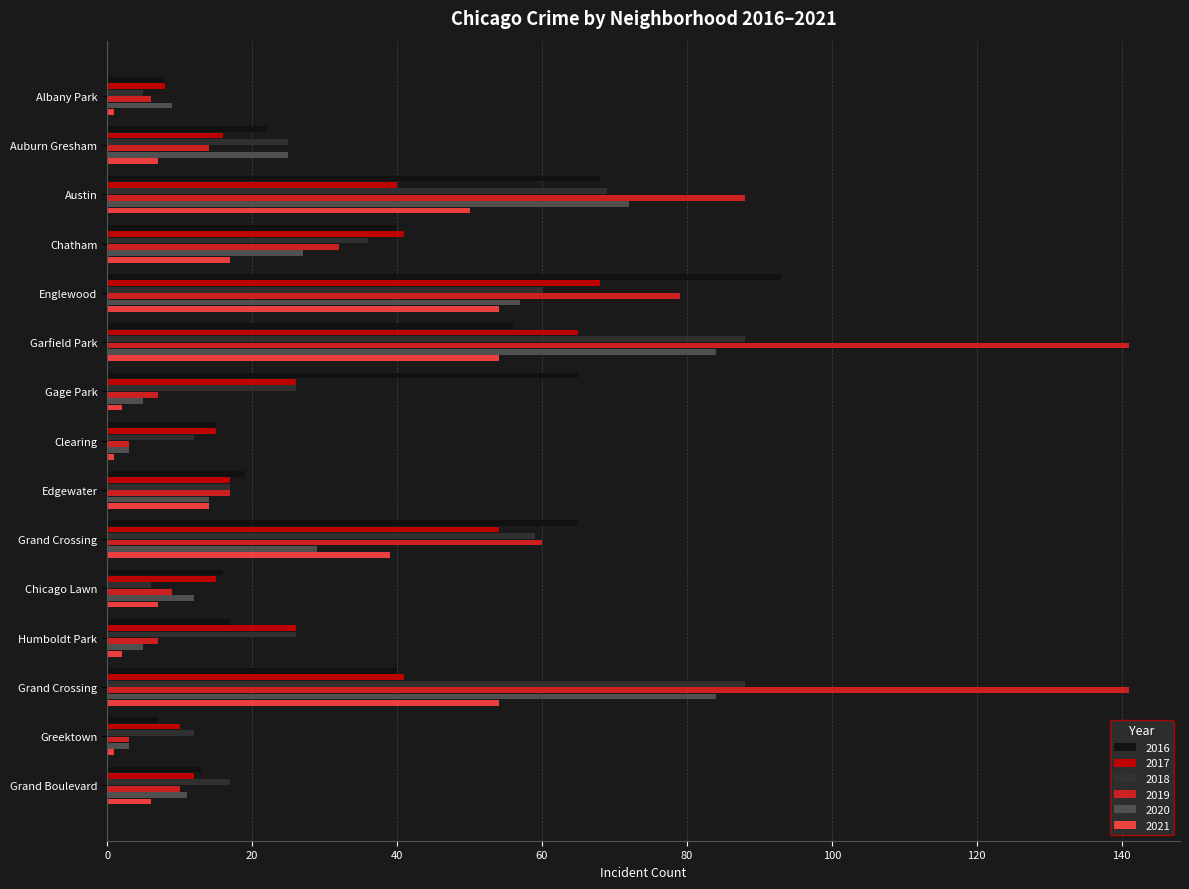

What are all the series names shown in the legend?

2016, 2017, 2018, 2019, 2020, 2021